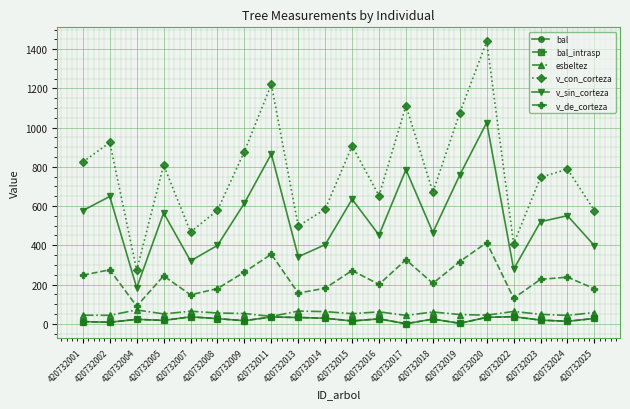

How many interior local peaks does the v_de_corteza series have?

7